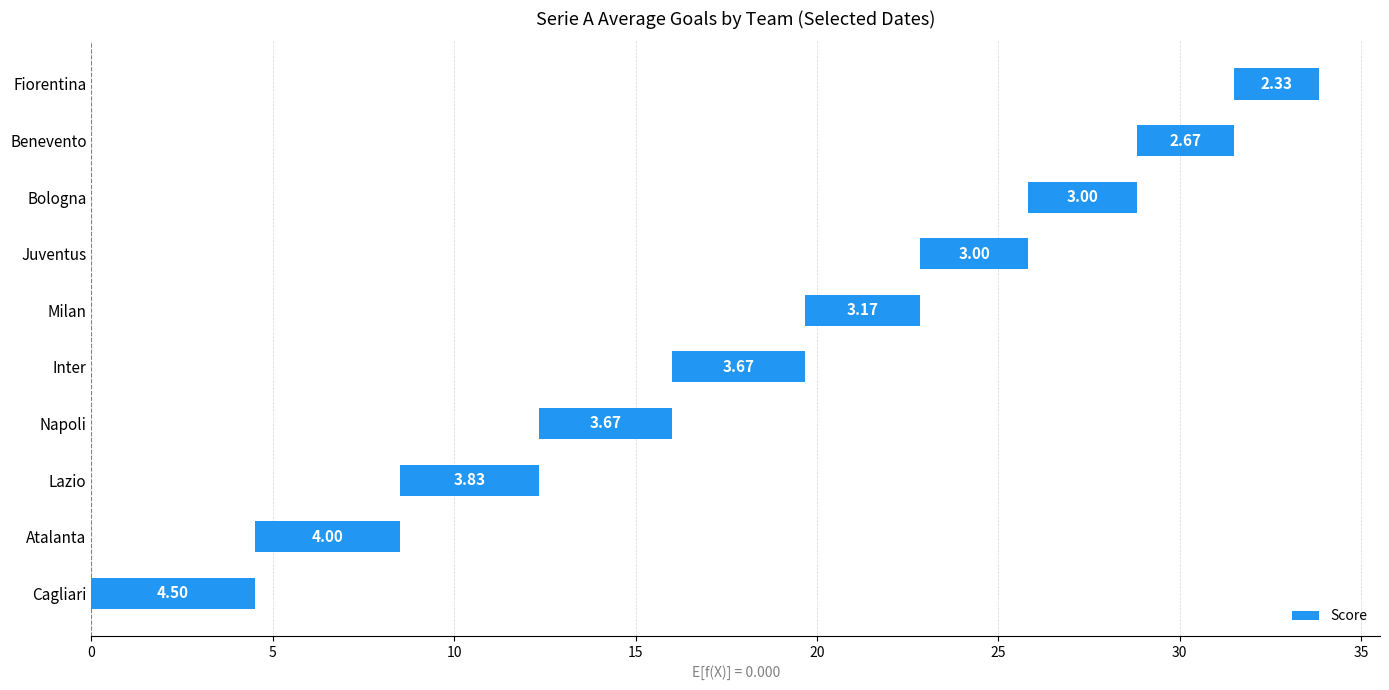

What is the sum of all values?

33.8